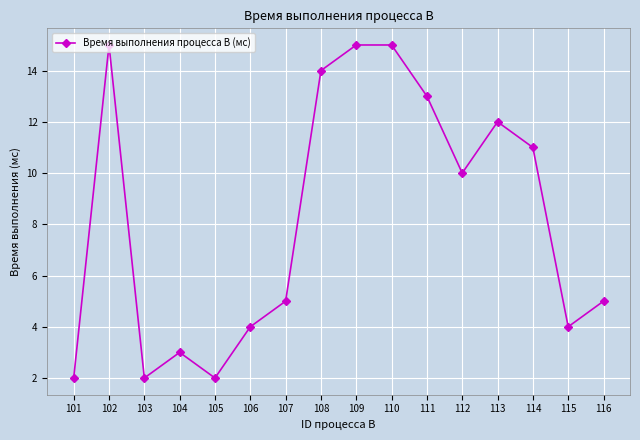

The value at 103 is 2. True or false?

True